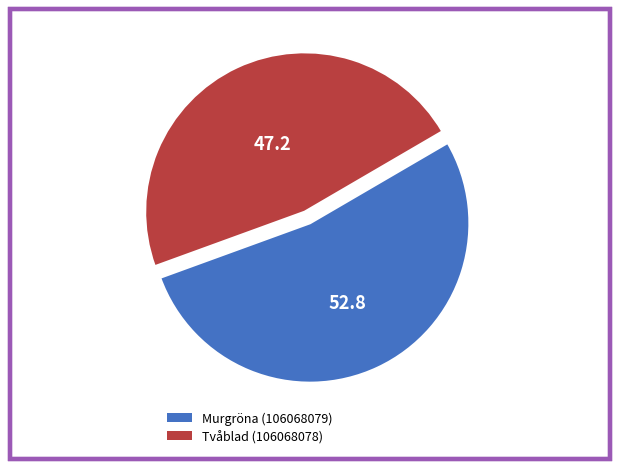

What is the ratio of the value at Tvåblad (106068078) to the value at Murgröna (106068079)?

0.9